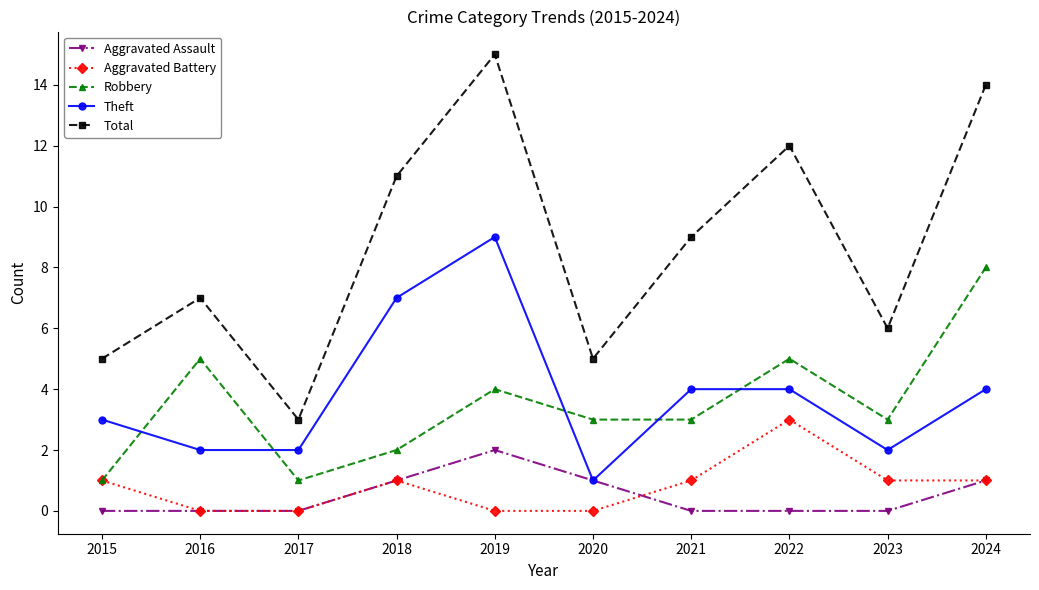

What value does the Total series have at 2018, to the nearest 10?

10